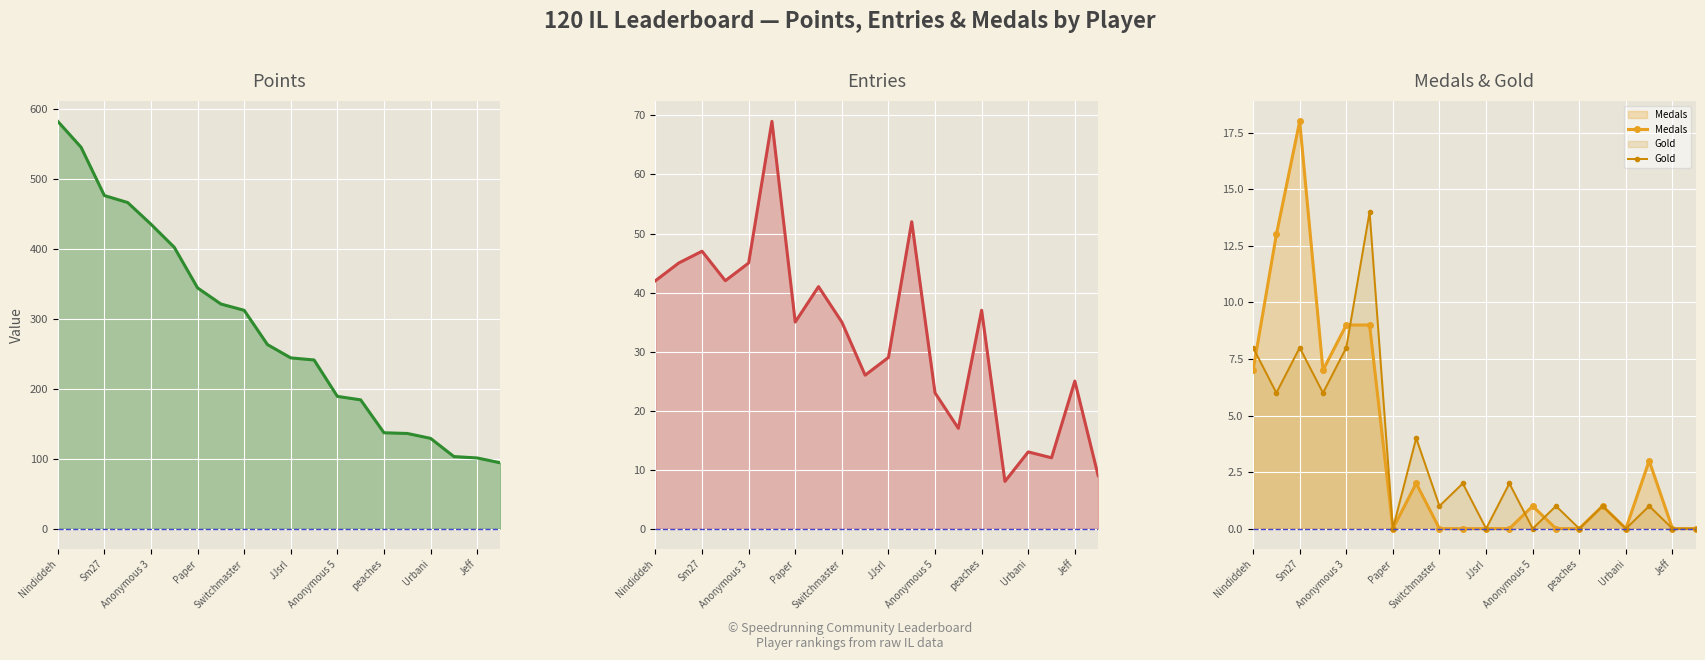

Is it true that Gold equals -7 at JJsrl?

False